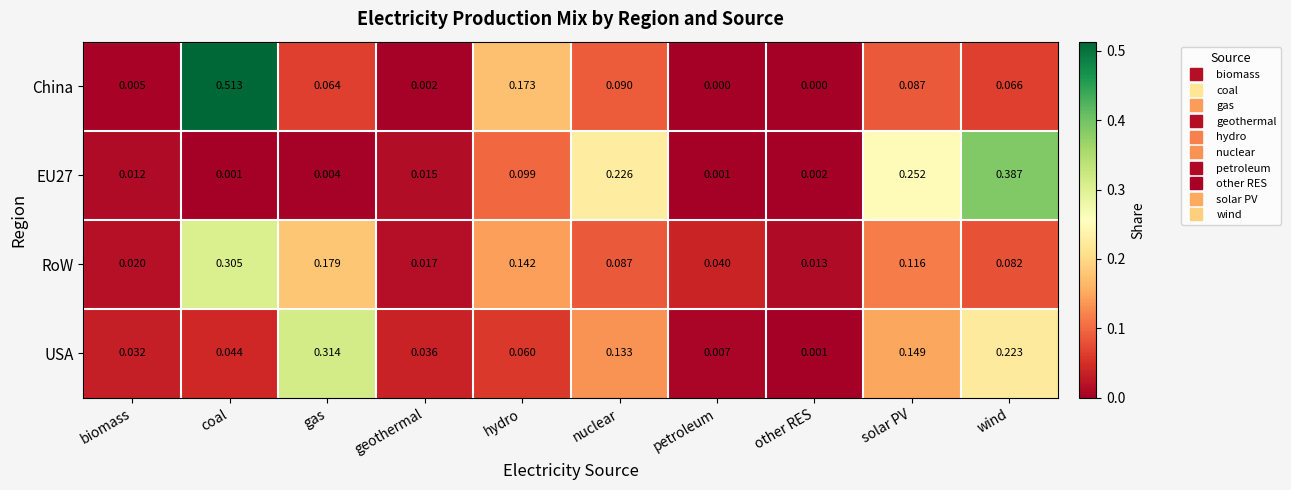

List the labels in order of RoW value, smallest first.

other RES, geothermal, biomass, petroleum, wind, nuclear, solar PV, hydro, gas, coal